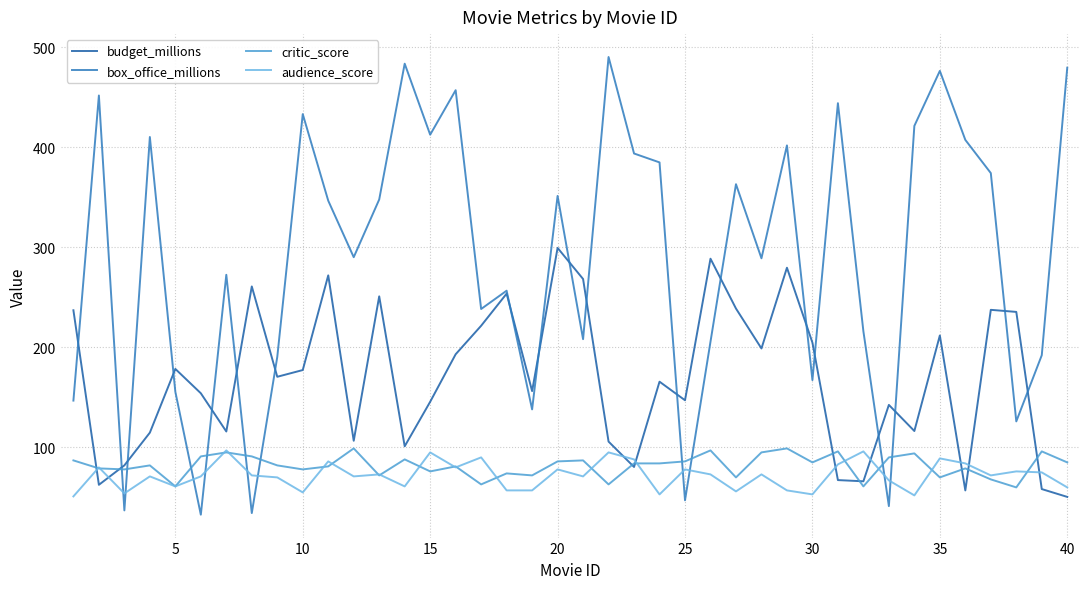

How many intersections are there between critic_score and box_office_millions?

10